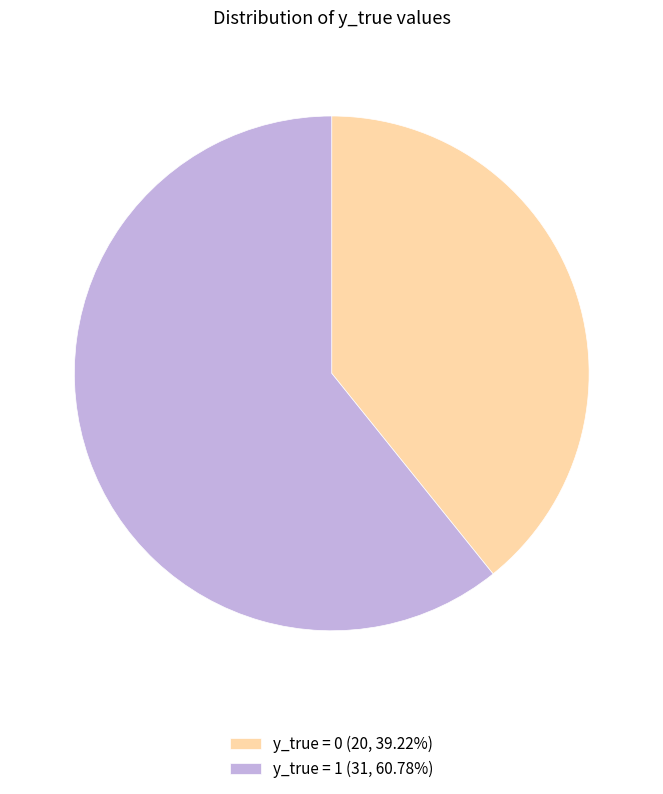

How many segments does this pie chart have?

2